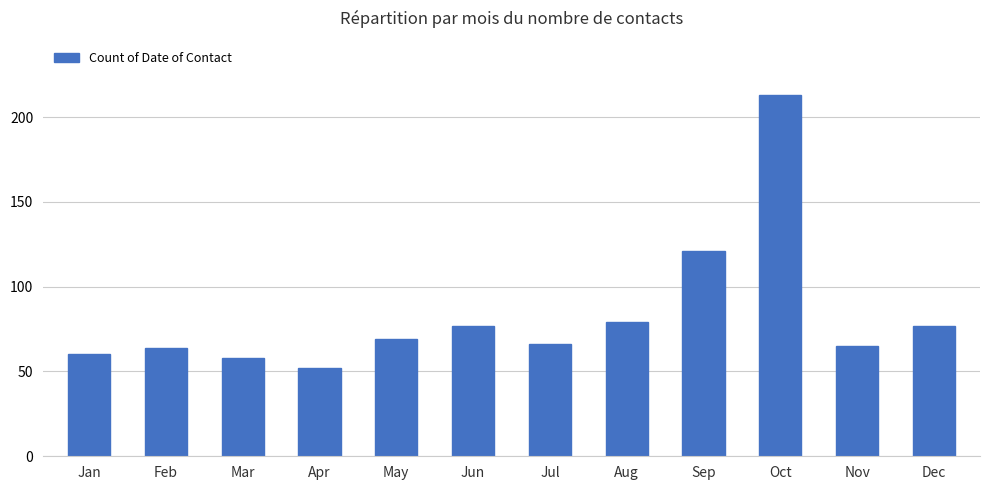

What is the value of the 1st bar from the left?

60